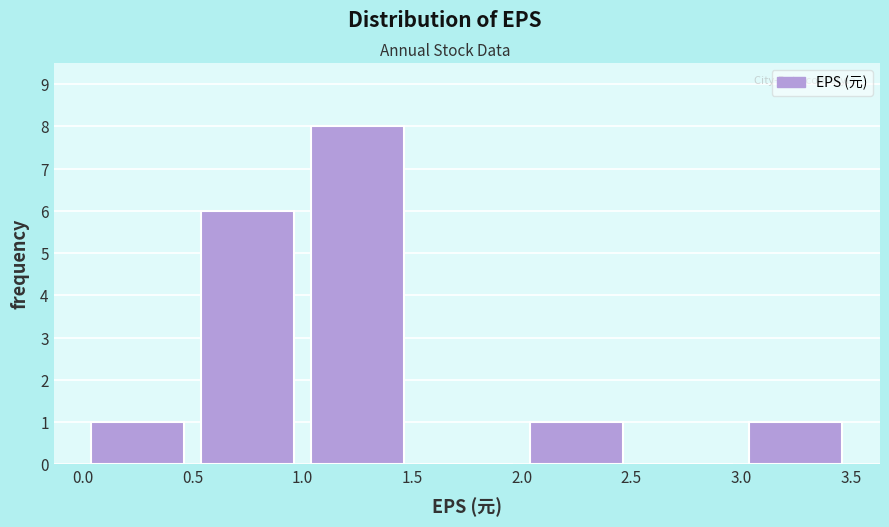

Over which range of the x-axis is the bar tallest?

1.0 to 1.5